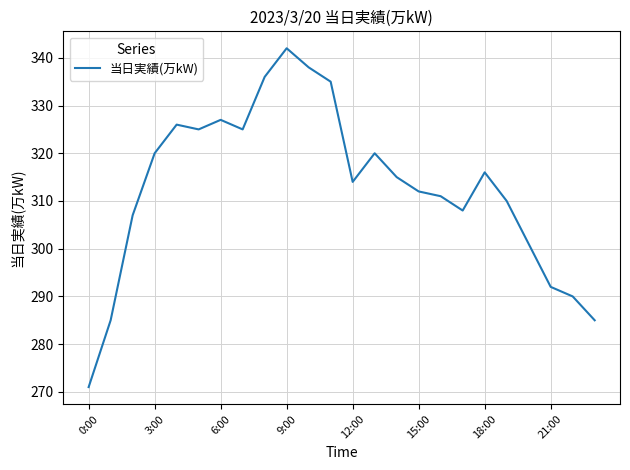

What is the maximum value shown in the chart?

342